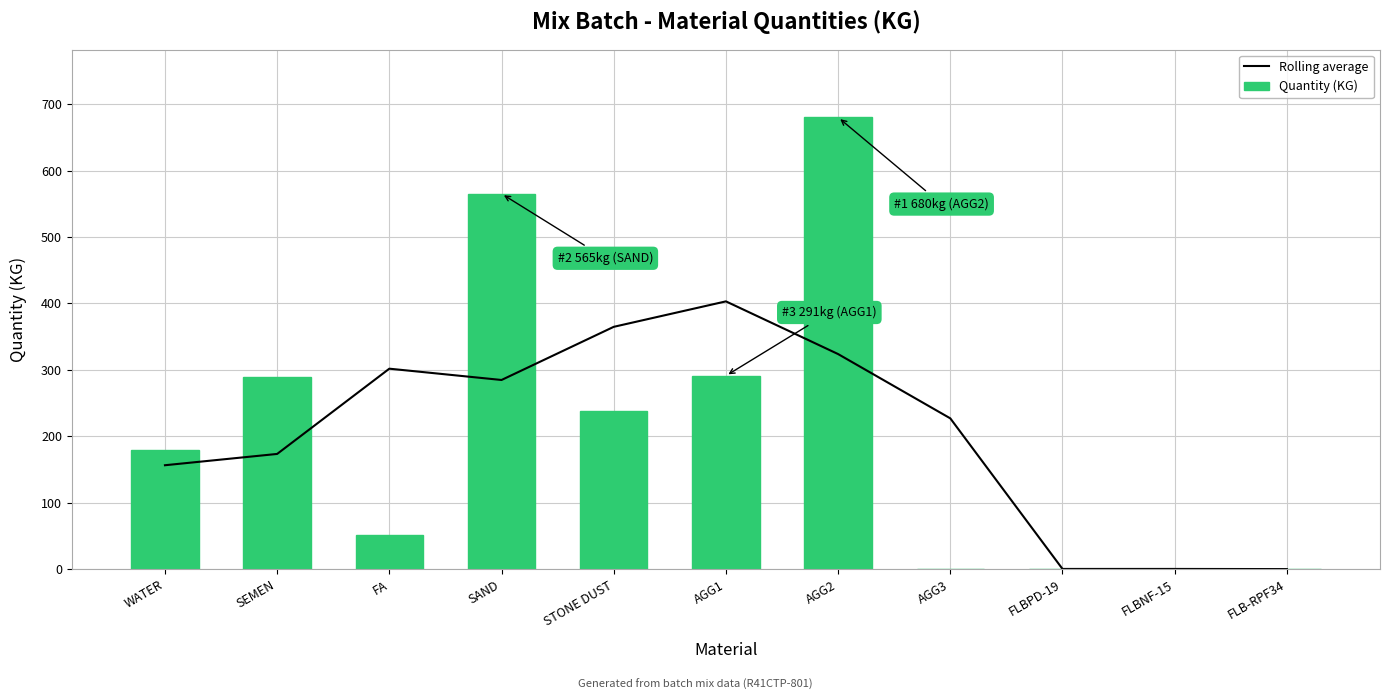

What is the label of the 1st bar from the right?

FLB-RPF34